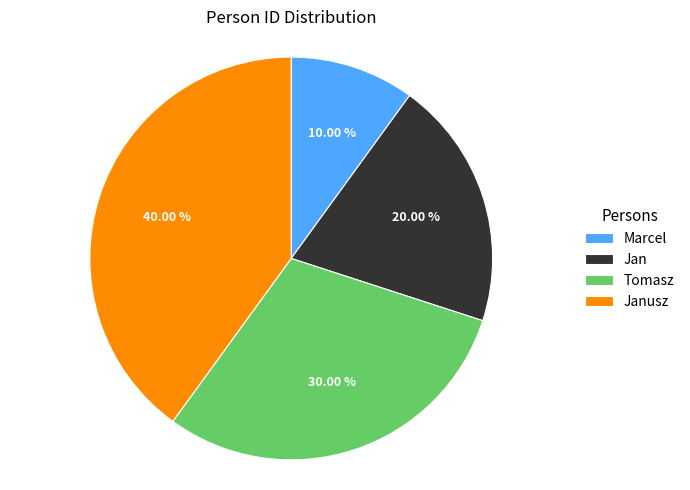

To the nearest percent, what portion does Jan represent?

20%